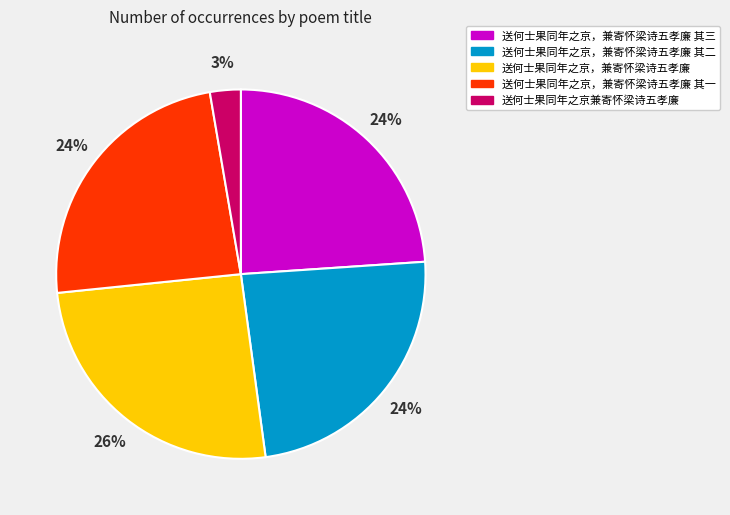

What is the smallest slice in the pie chart?

送何士果同年之京兼寄怀梁诗五孝廉